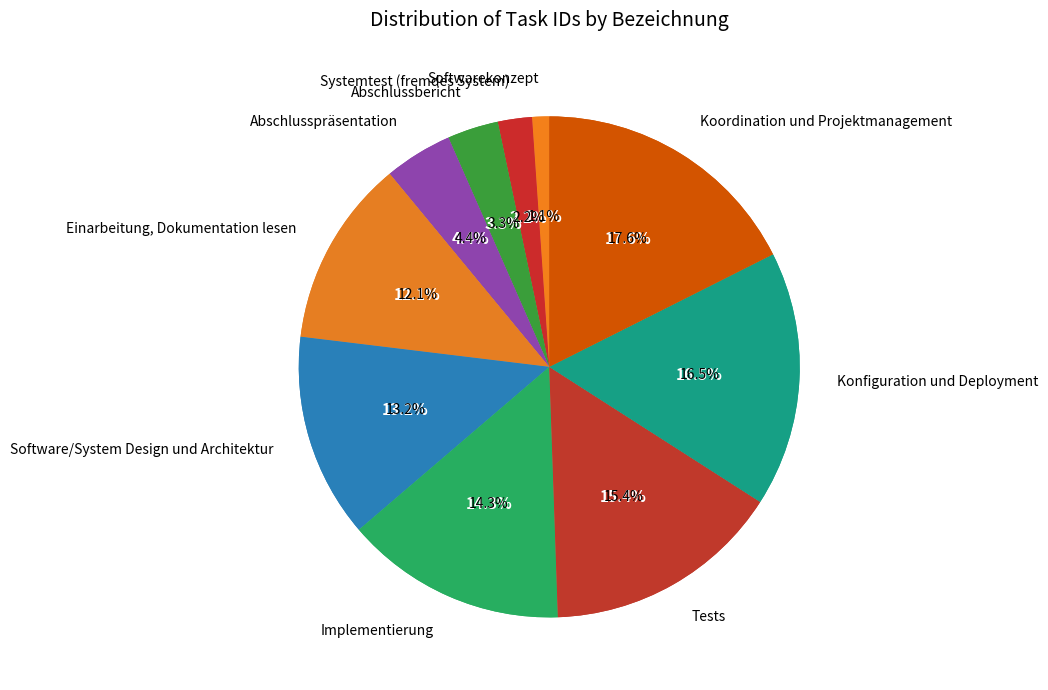

Does any single category account for the majority?

No